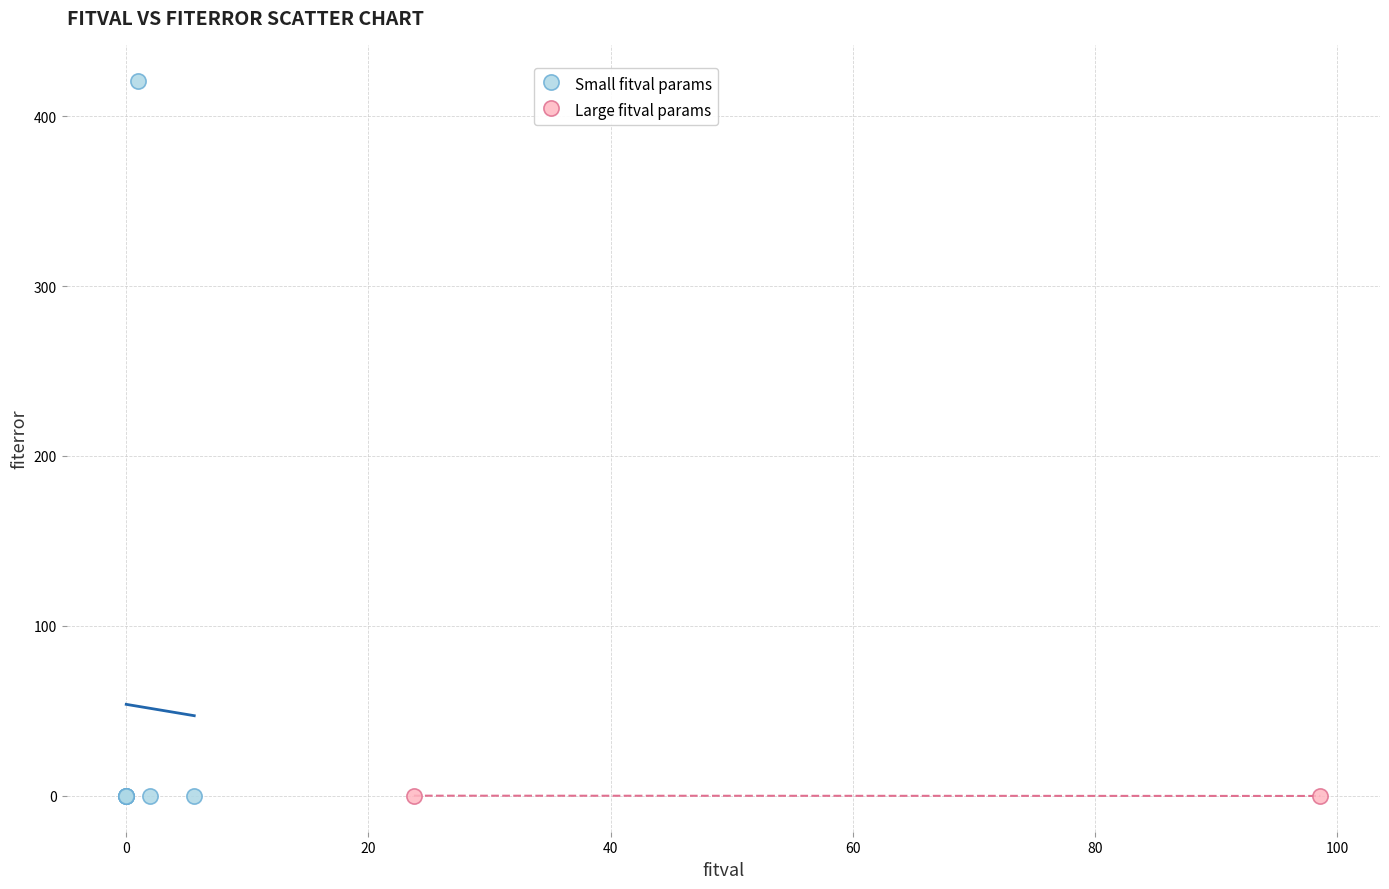

What are all the series names shown in the legend?

Small fitval params, Large fitval params